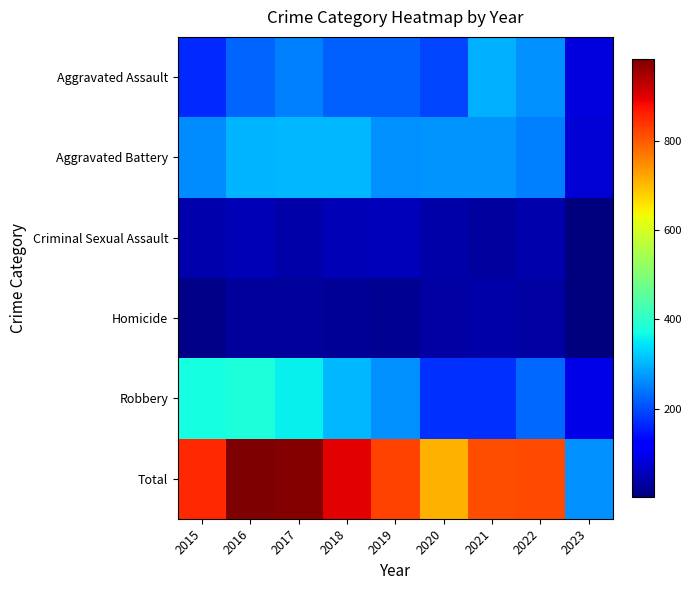

Between 2018 and 2017, which is larger?

2017